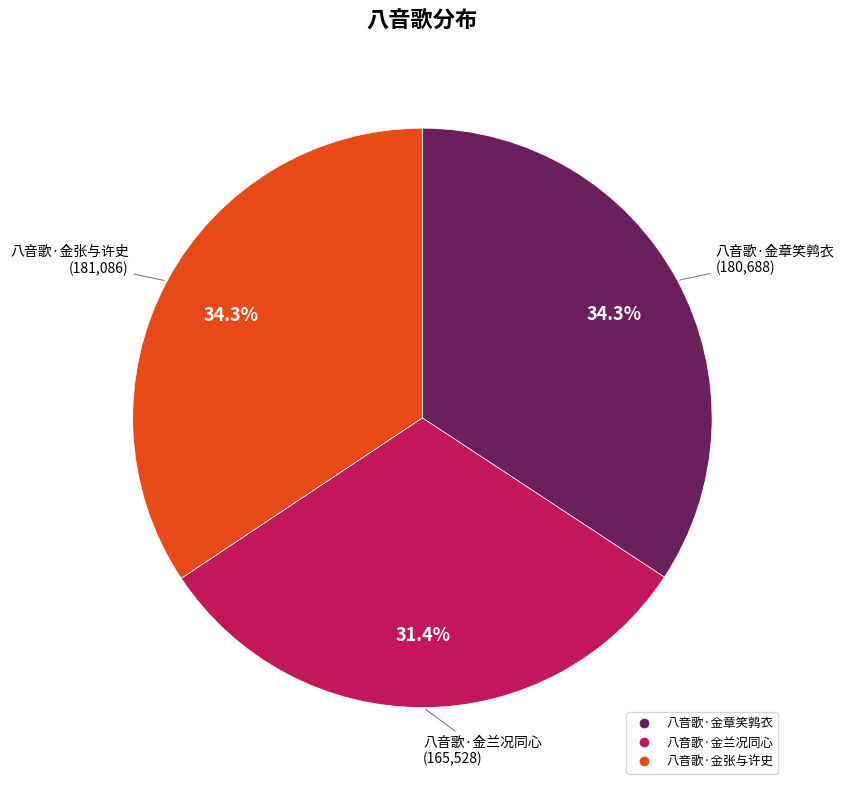

Does 八音歌·金章笑鹑衣 represent more than half of the total?

No